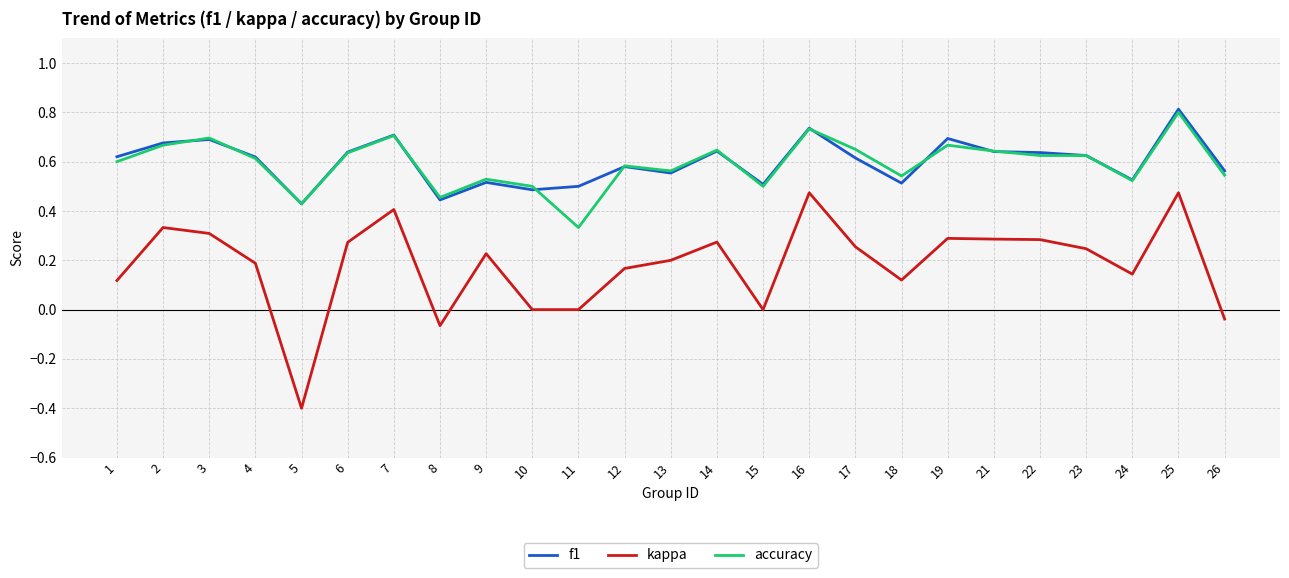

What is the greatest value displayed?

0.8